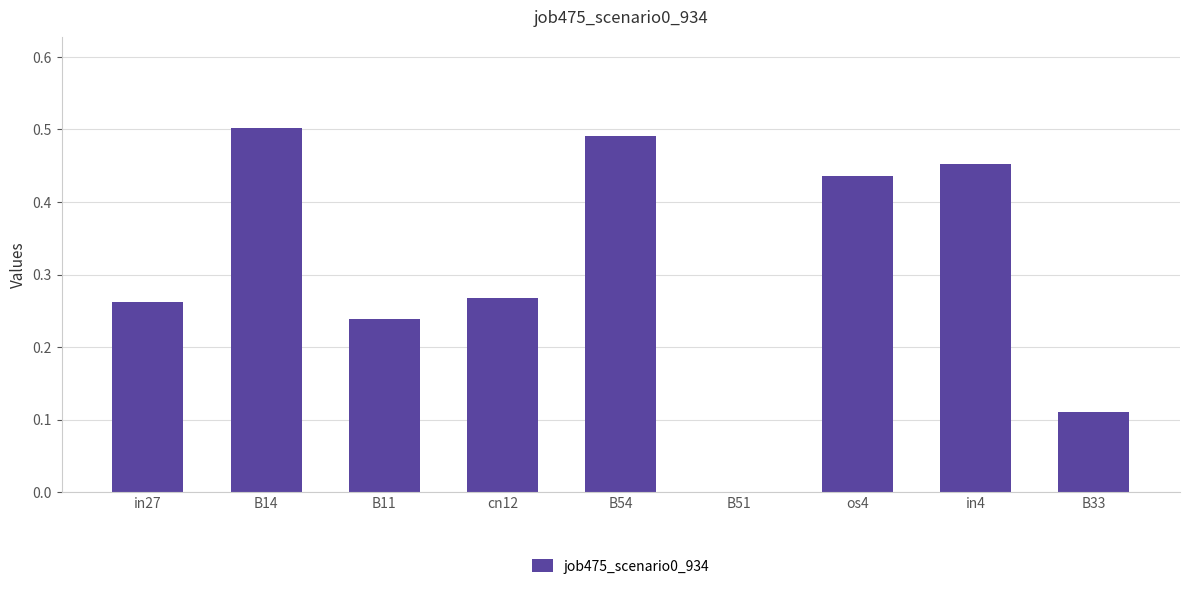

Is it true that the value at B11 is 0.1?

False